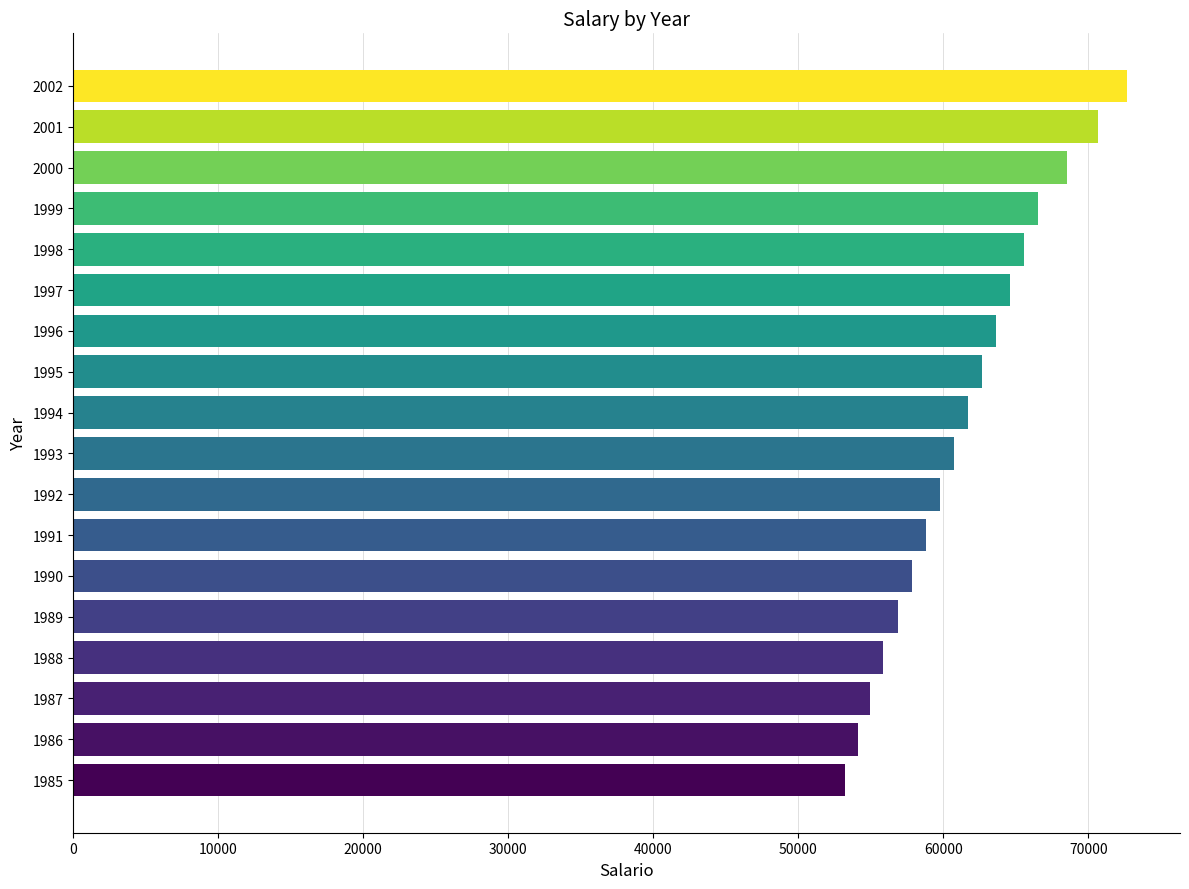

Rank the categories by value from lowest to highest.

1985, 1986, 1987, 1988, 1989, 1990, 1991, 1992, 1993, 1994, 1995, 1996, 1997, 1998, 1999, 2000, 2001, 2002